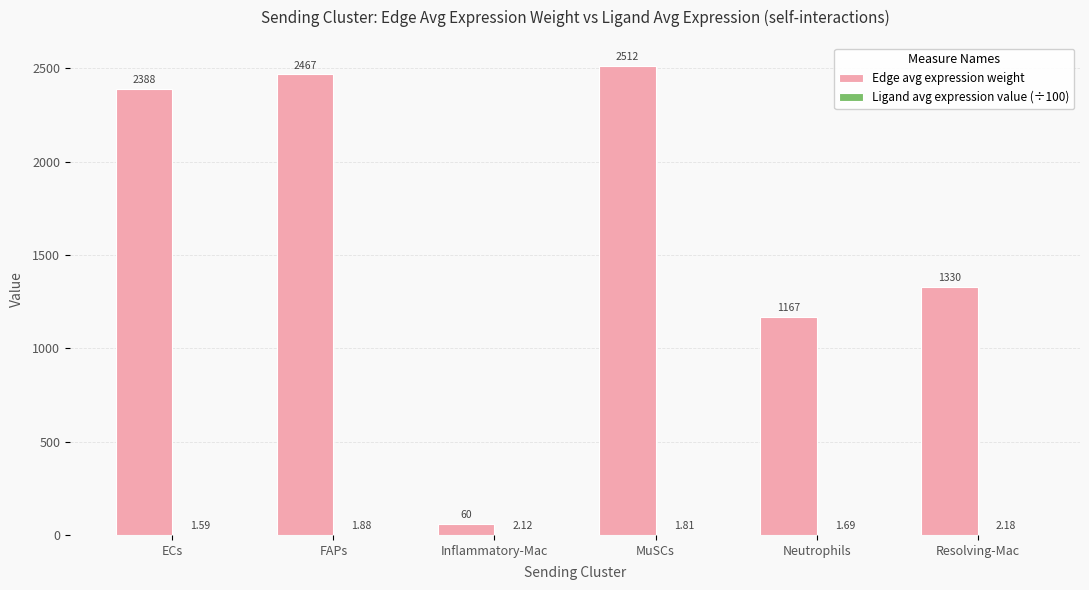

Between ECs and Resolving-Mac, which series saw the biggest shift?

Edge avg expression weight